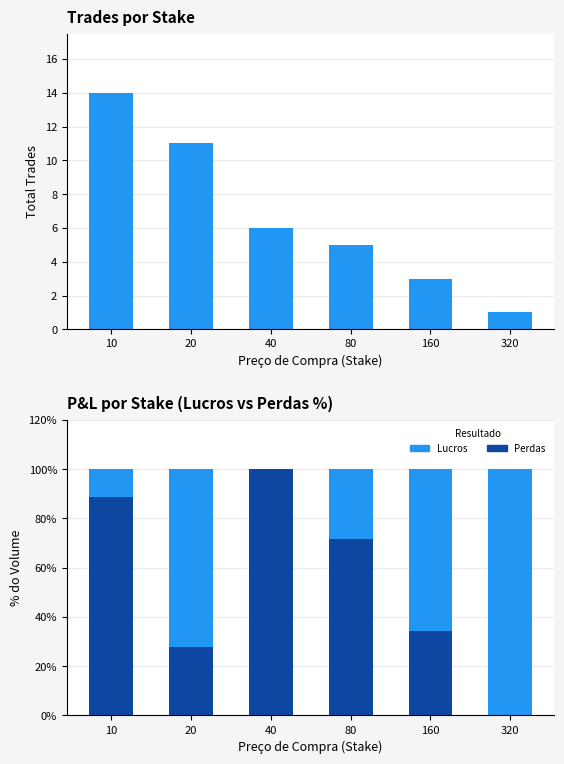

Is it true that Total Trades equals 1.8 at 80?

False